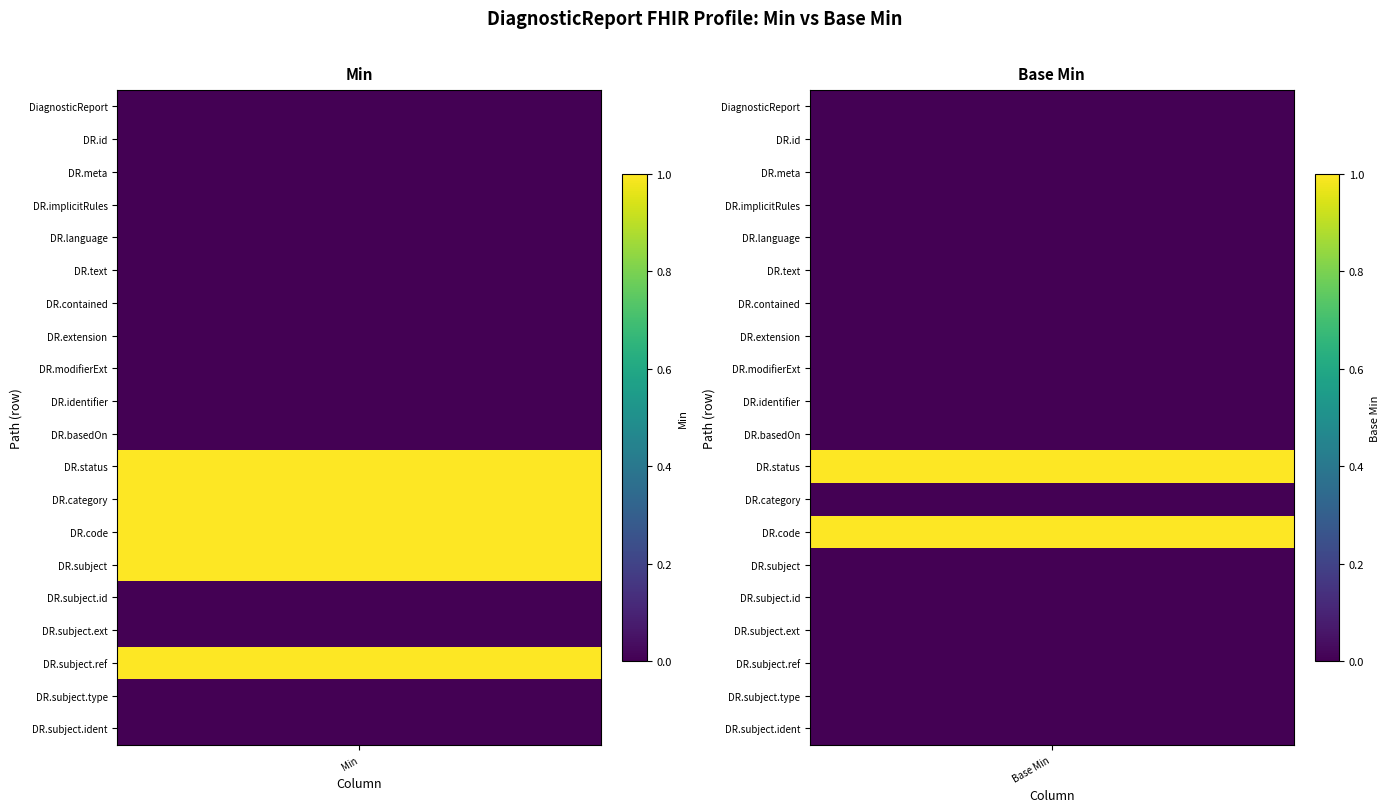

Rank the series at min from highest to lowest value.

DiagnosticReport.status, DiagnosticReport.category, DiagnosticReport.code, DiagnosticReport.subject, DiagnosticReport.subject.reference, DiagnosticReport, DiagnosticReport.id, DiagnosticReport.meta, DiagnosticReport.implicitRules, DiagnosticReport.language, DiagnosticReport.text, DiagnosticReport.contained, DiagnosticReport.extension, DiagnosticReport.modifierExtension, DiagnosticReport.identifier, DiagnosticReport.basedOn, DiagnosticReport.subject.id, DiagnosticReport.subject.extension, DiagnosticReport.subject.type, DiagnosticReport.subject.identifier